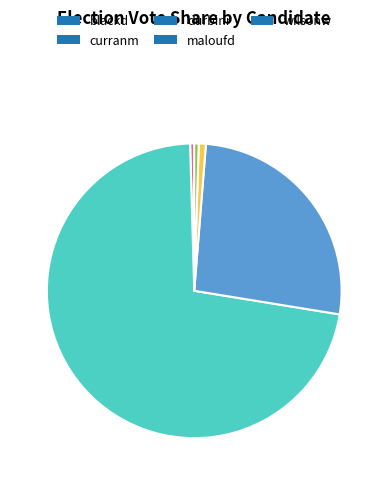

What is the ratio of the value at curranm to the value at durbinr?

2.7